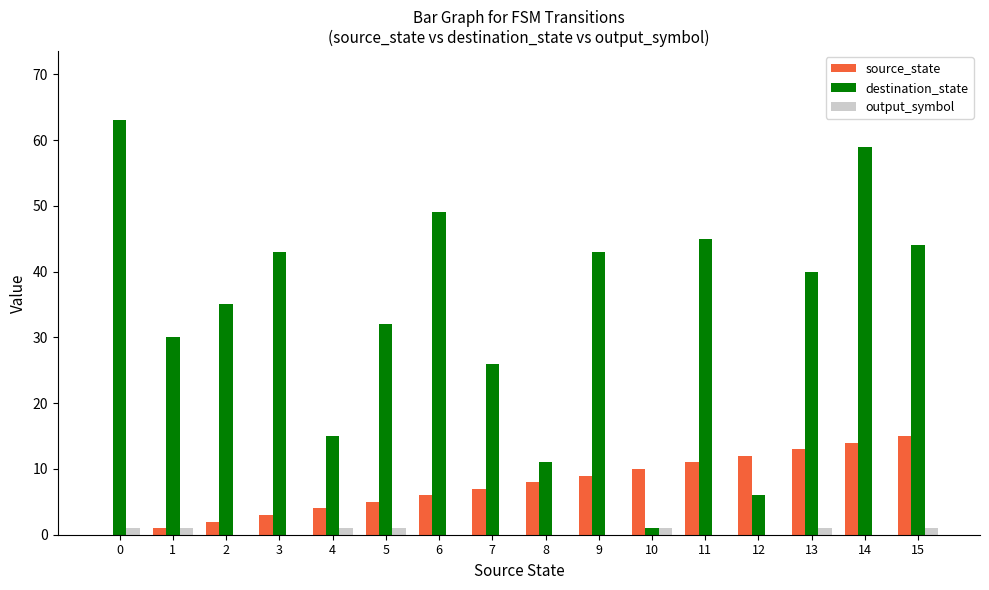

Is the value of output_symbol at 0 greater than the value of source_state at 7?

No